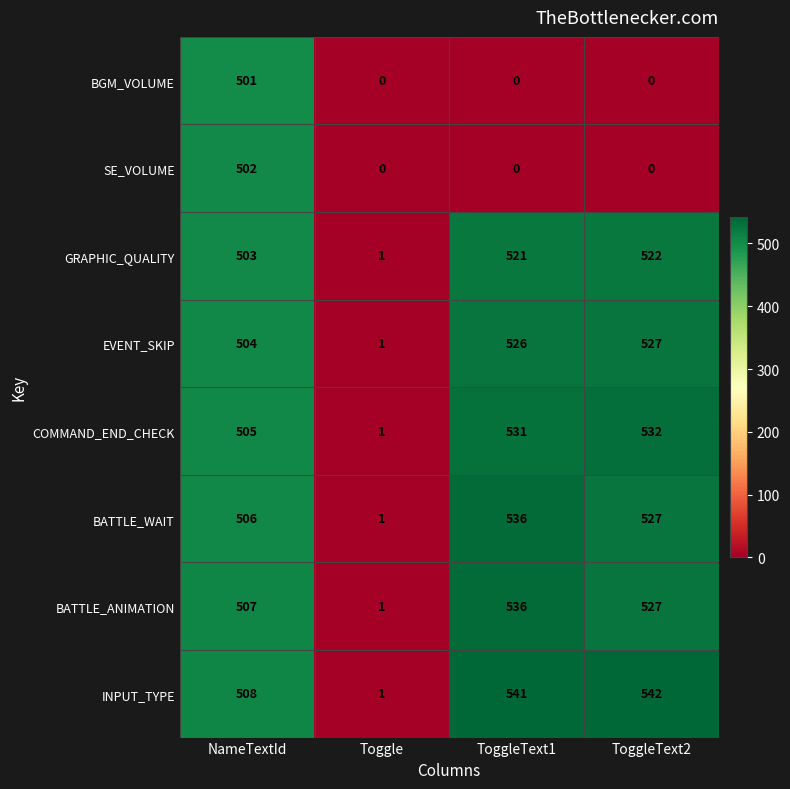

What is the highest value of the EVENT_SKIP series?

527